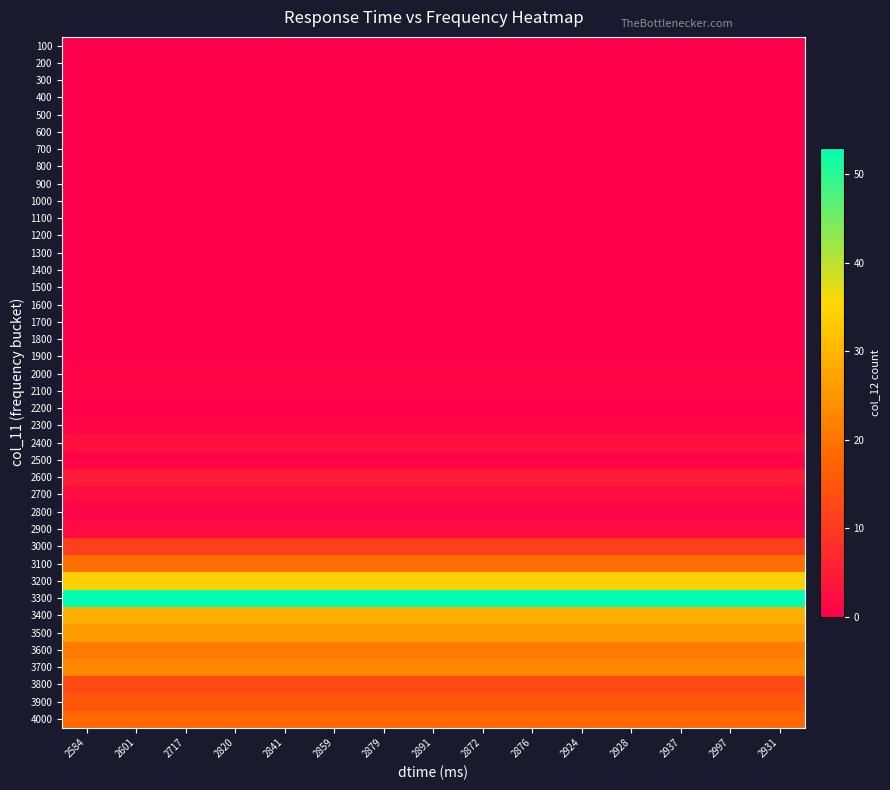

Rank the series at 2928 from highest to lowest value.

3300, 3200, 3400, 3500, 3700, 3600, 3100, 4000, 3900, 3800, 3000, 2600, 2400, 2700, 2900, 2000, 2100, 2300, 2500, 2800, 100, 200, 300, 400, 500, 600, 700, 800, 900, 1000, 1100, 1200, 1300, 1400, 1500, 1600, 1700, 1800, 1900, 2200